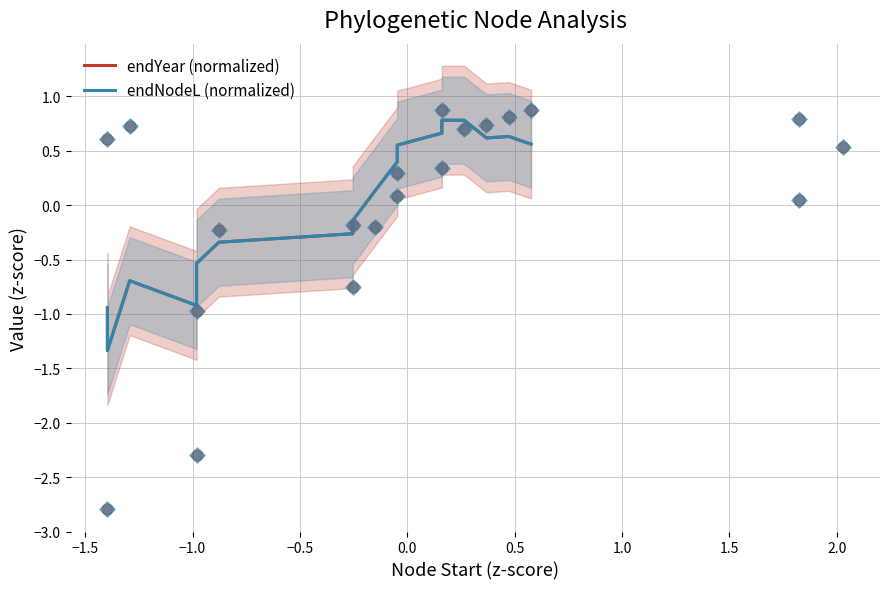

What are all the series names shown in the legend?

endYear (normalized), endNodeL (normalized)